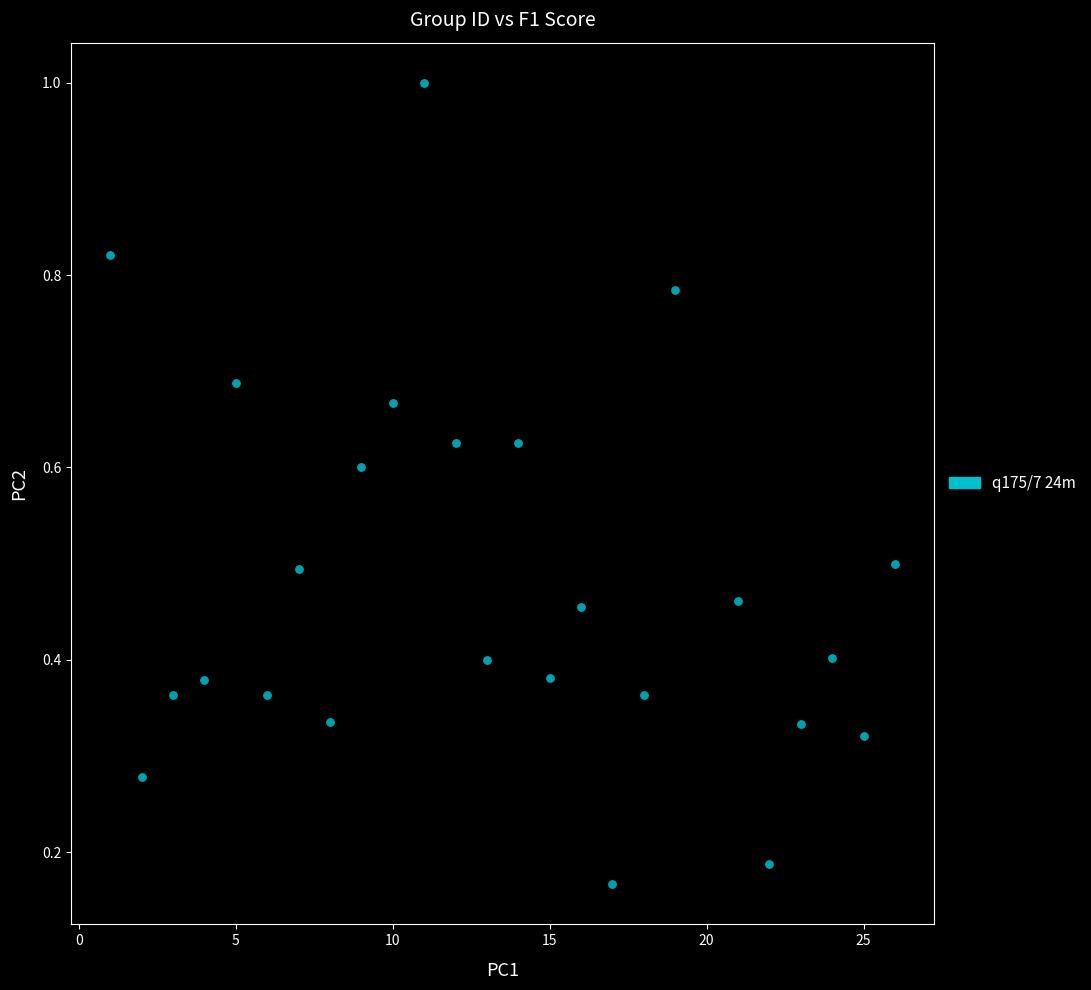

What is the range of X values (max minus min)?

25.0